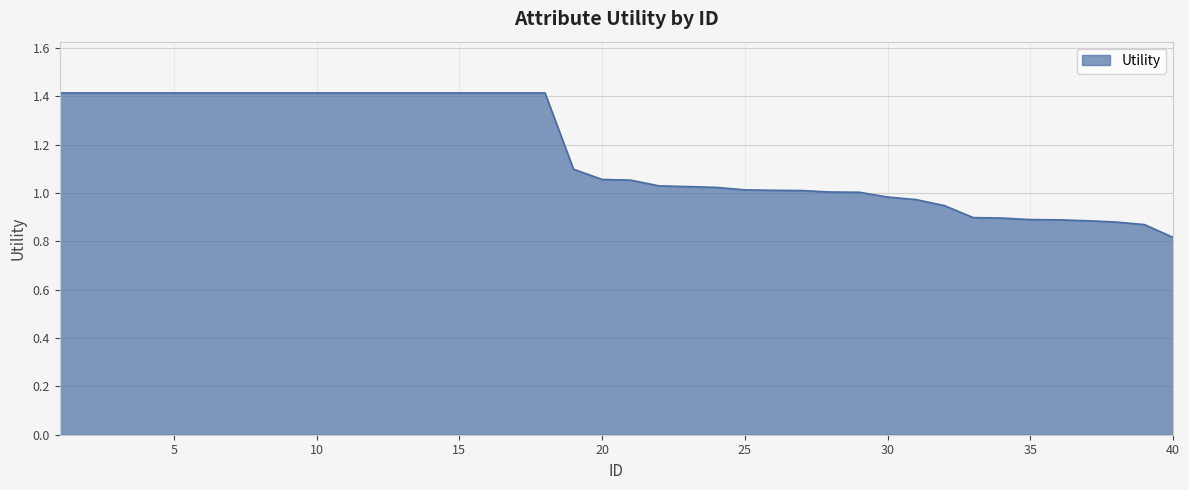

What is the difference between the maximum and minimum values?

0.6